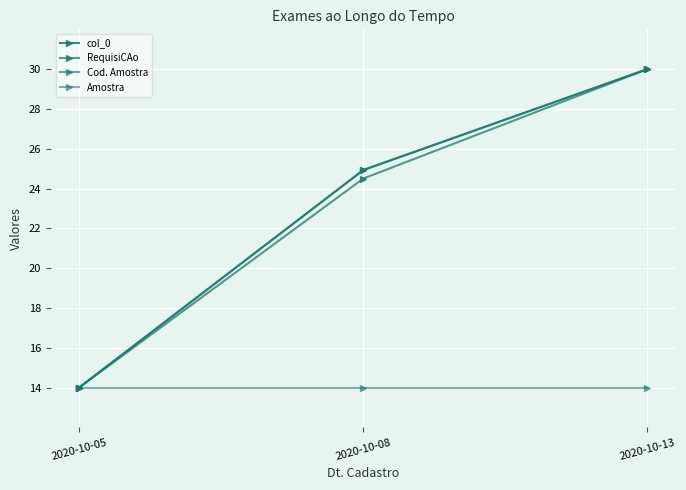

Reading left to right, extract all data points from this chart.

col_0: 14.0	24.9	30.0
RequisiCAo: 14.0	24.5	30.0
Cod. Amostra: 14.0	24.9	30.0
Amostra: 14.0	14.0	14.0